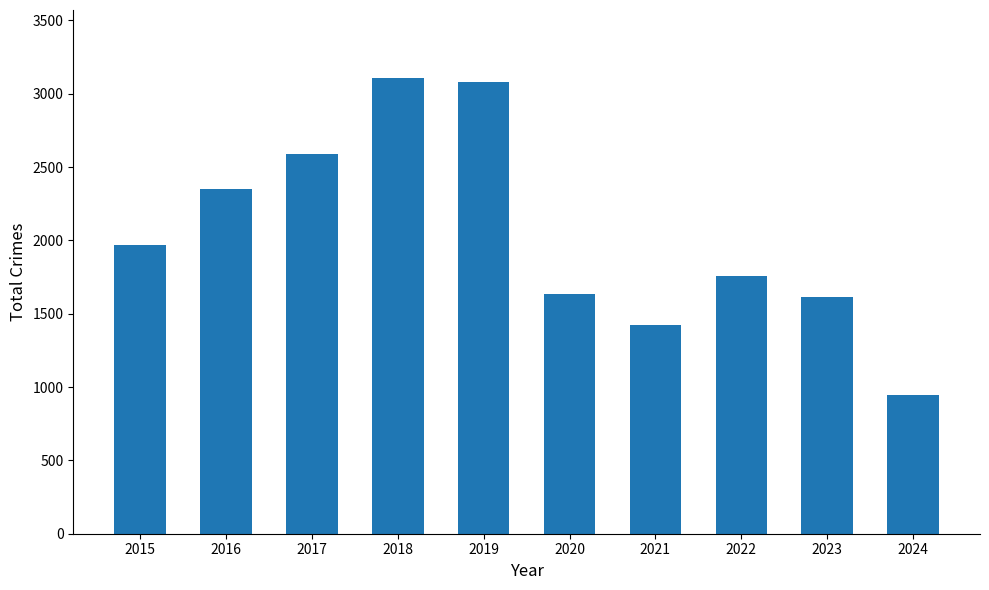

The chart shows a value of 1461 at 2016. True or false?

False